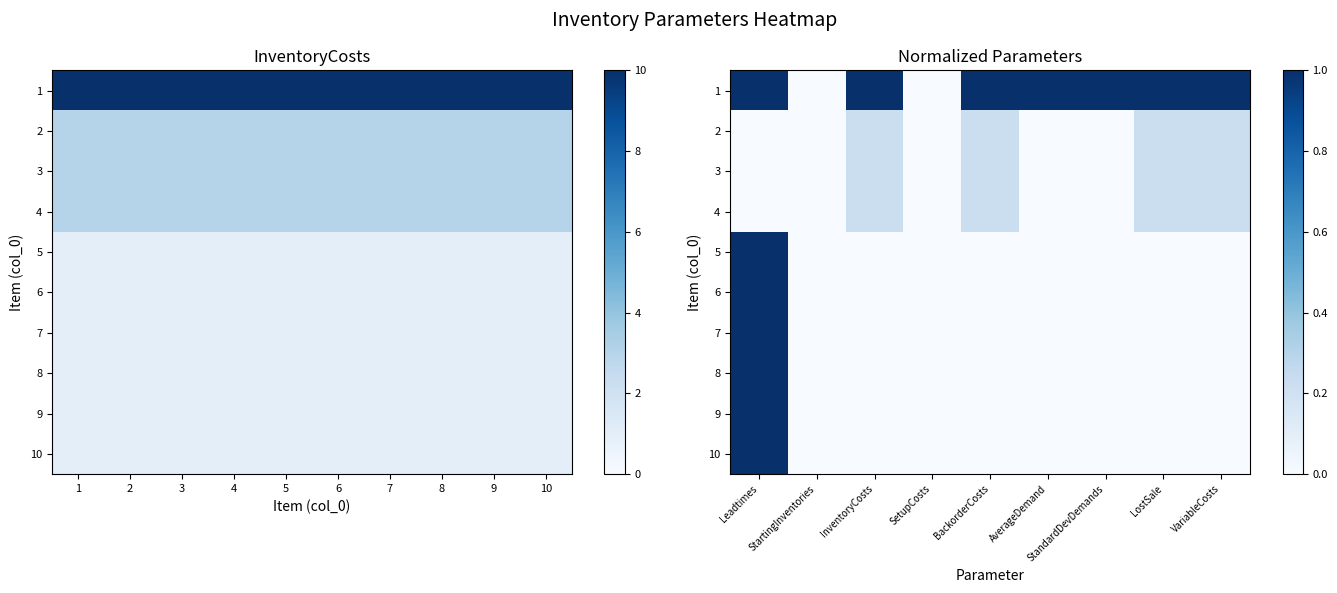

What is the difference between the maximum and minimum values in the 6 series?

1.0